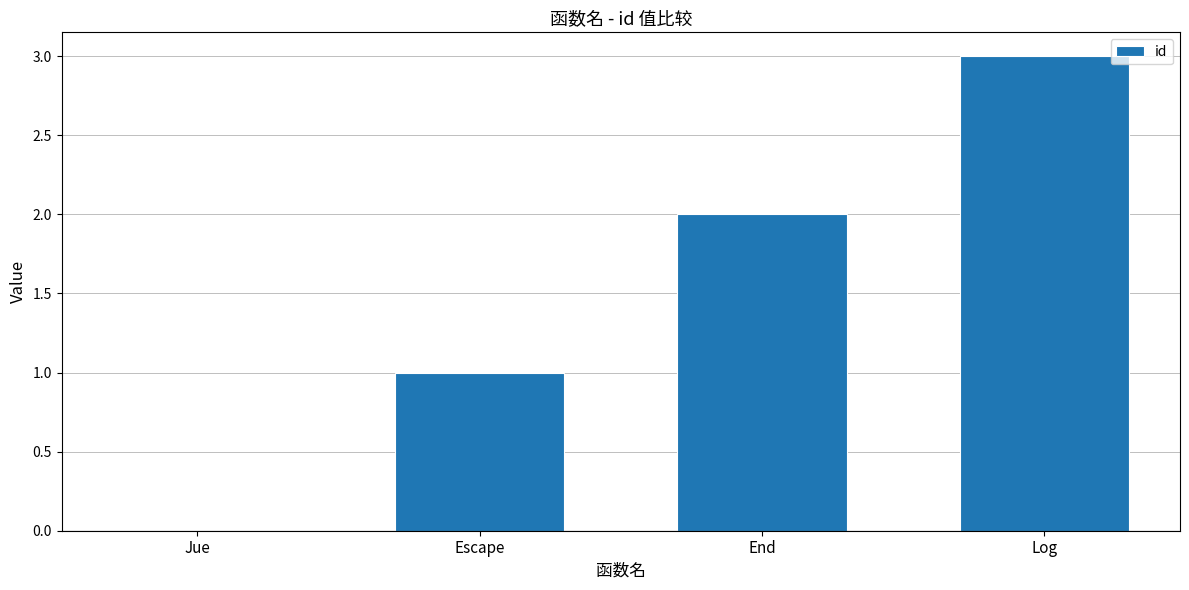

Reading right to left, list all the values displayed in this chart.

3	2	1	0